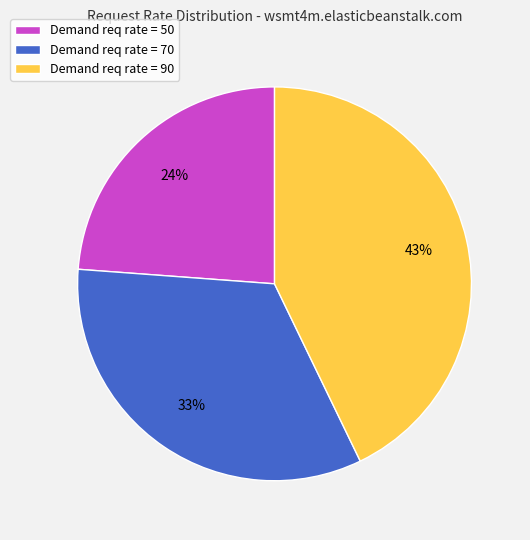

What is the ratio of the value at Demand req rate = 50 to the value at Demand req rate = 70?

0.7